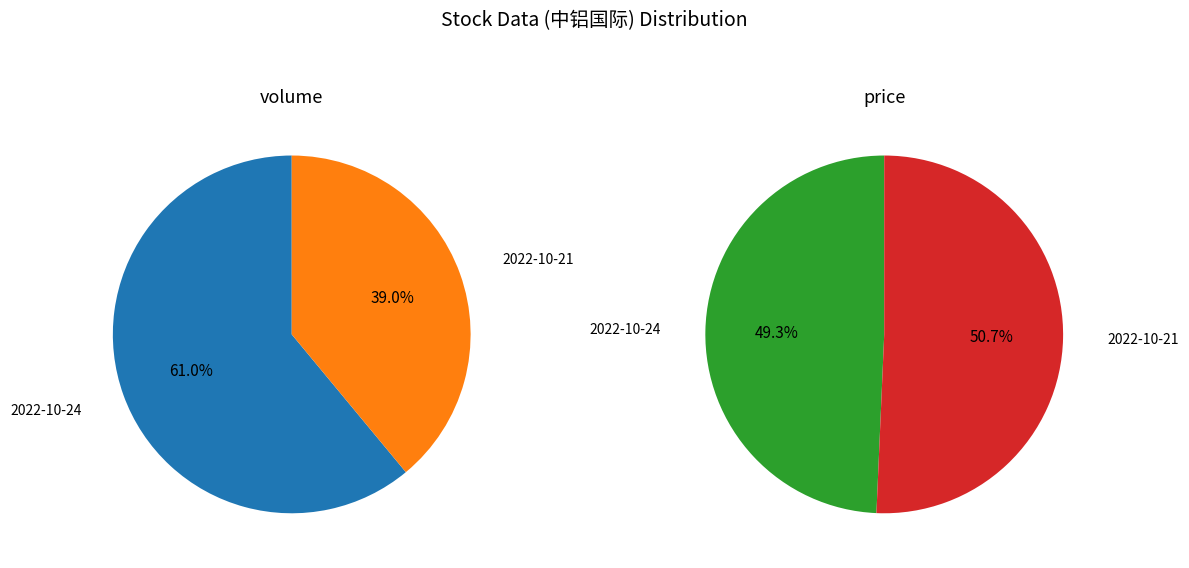

How many slices are in this pie chart?

2